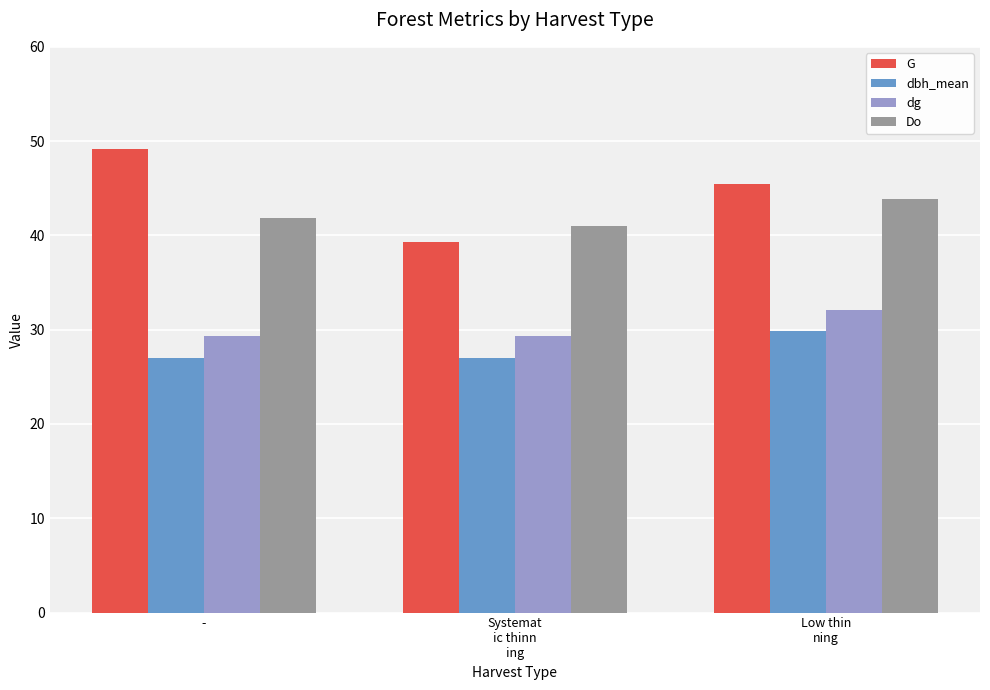

Does the chart contain stacked bars?

No